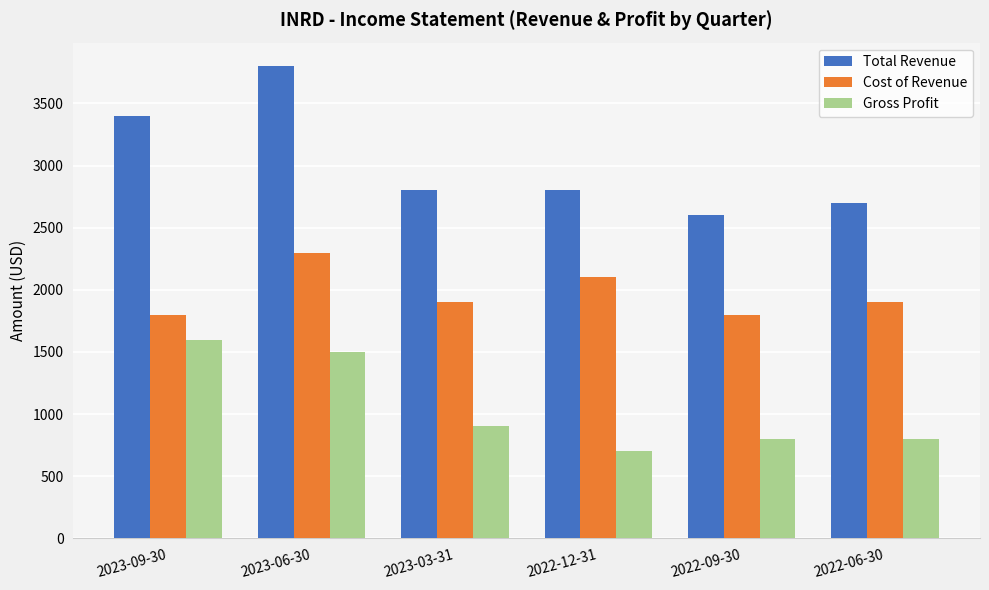

Where does the Cost of Revenue series first go above 1900?

2023-06-30